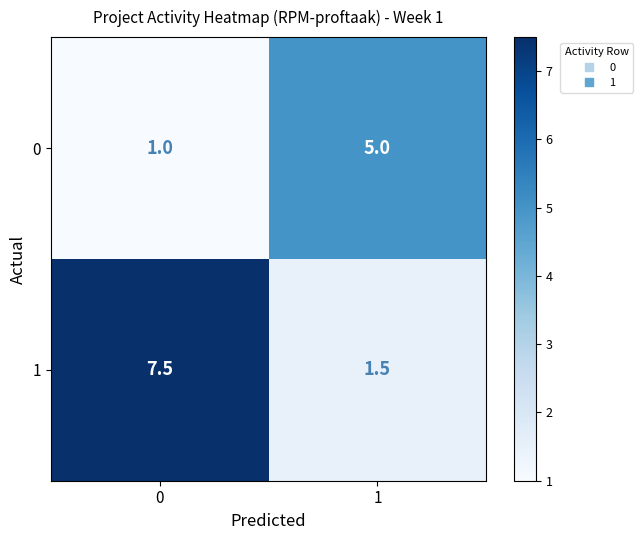

What is the sum of the 1 values at 0 and 1?

9.0